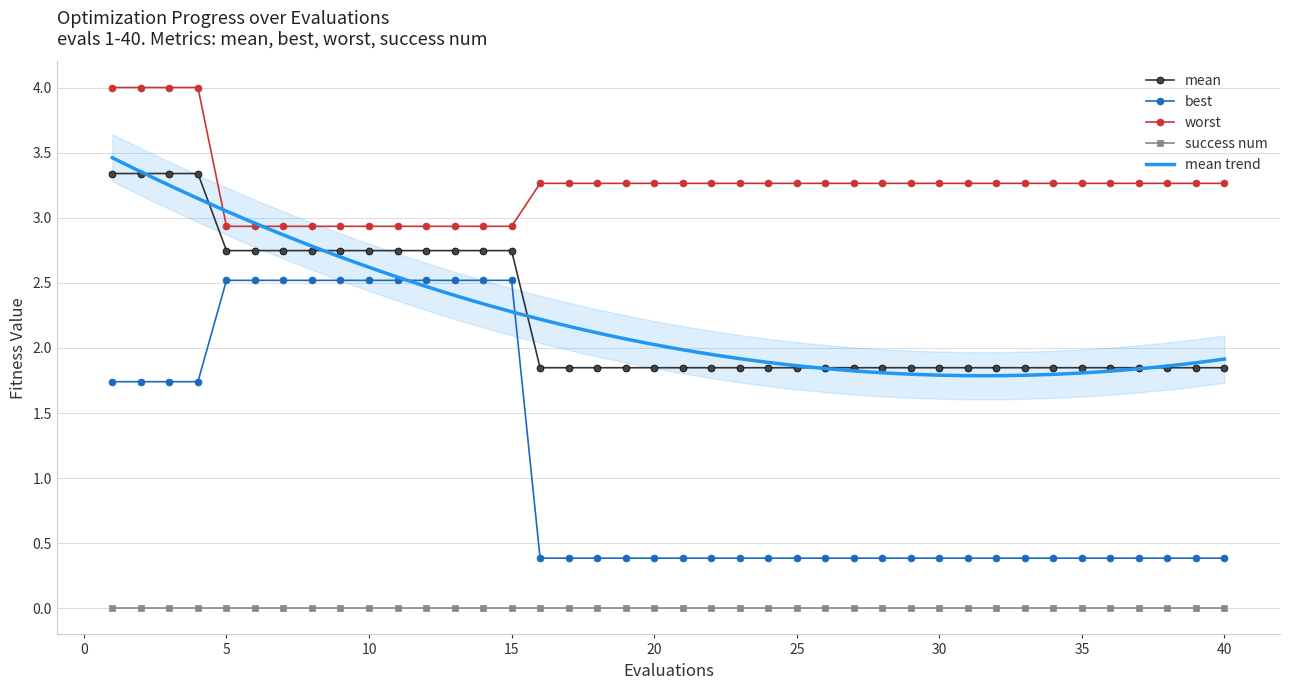

What is the maximum value for best?

2.5